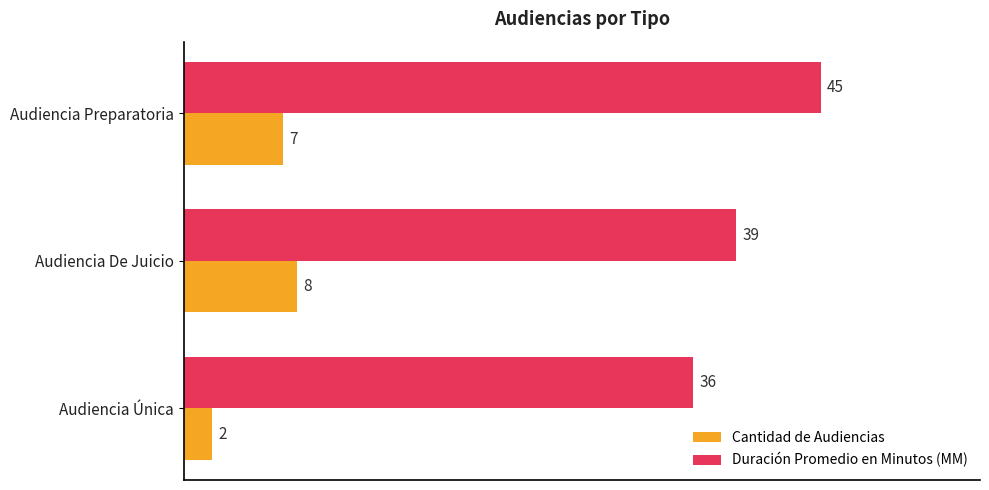

How many data points in Cantidad de Audiencias are less than 7?

1